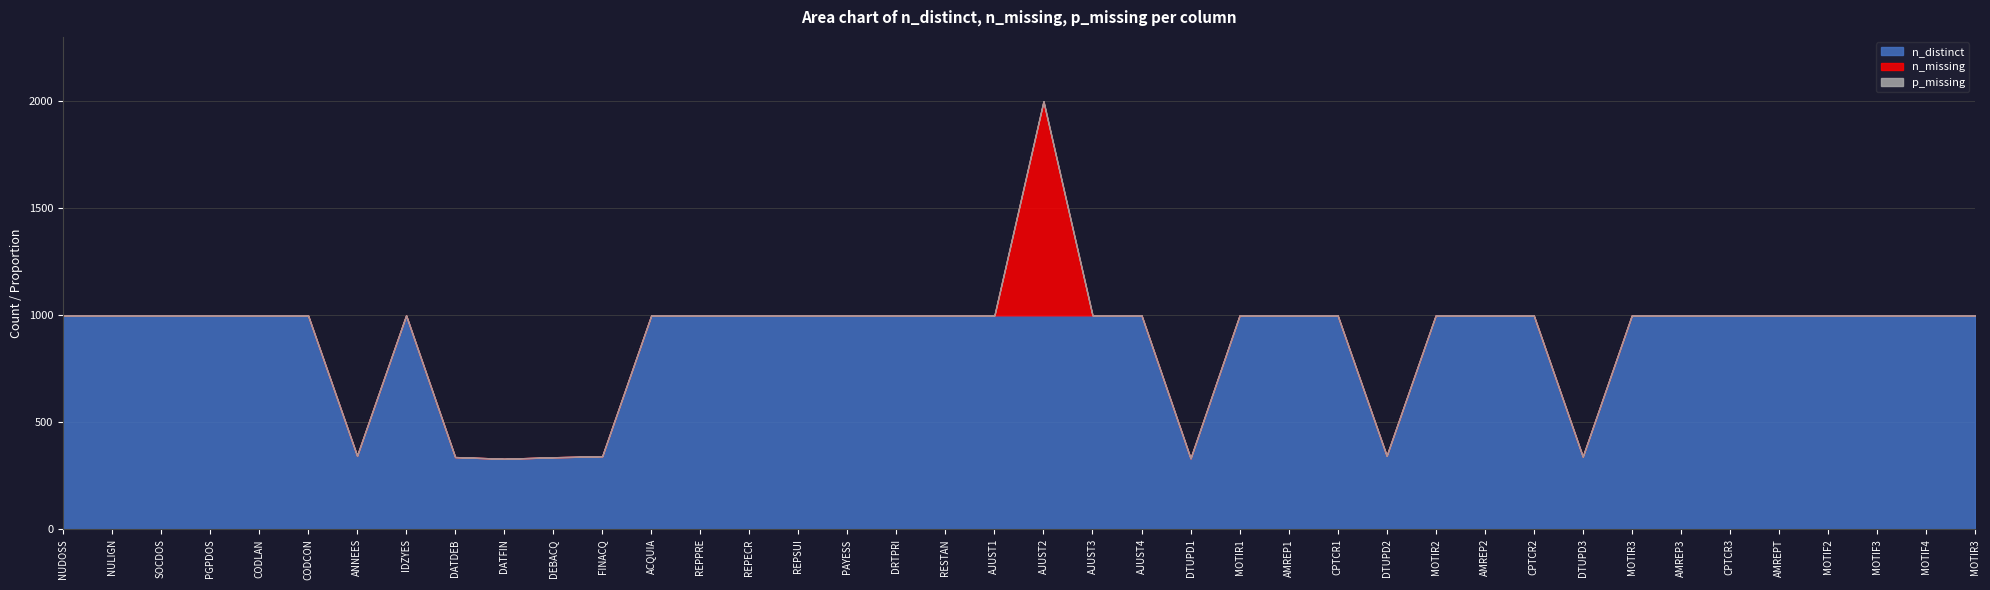

Which has a higher value, ACQUIA or DEBACQ?

ACQUIA